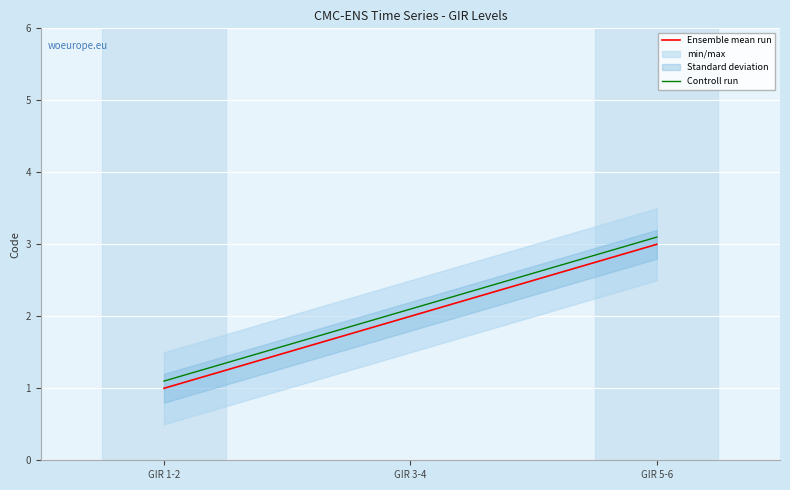

What position from the left is GIR 1-2?

1